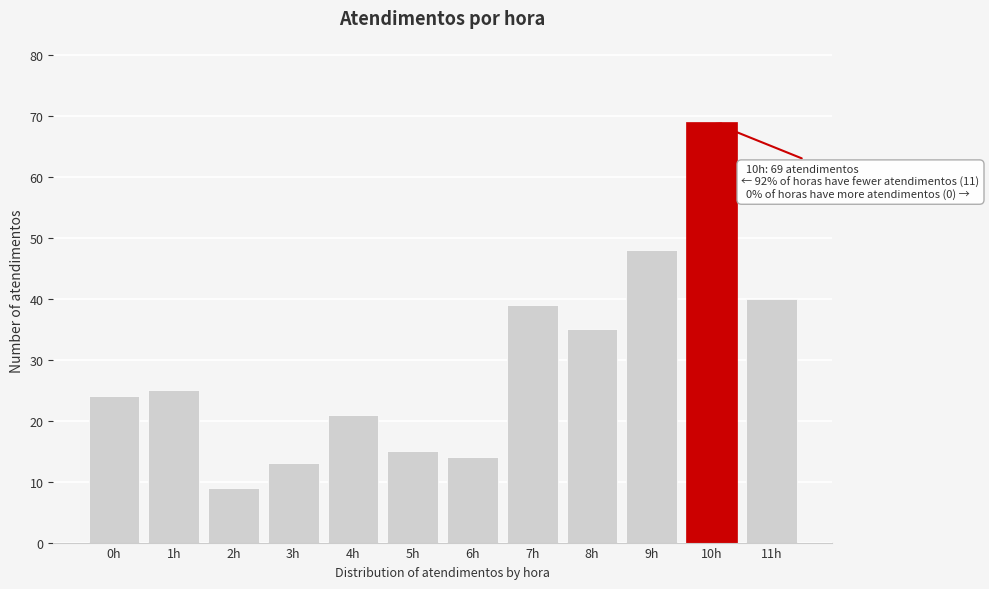

Reading left to right, list all the values displayed in this chart.

0h=24	1h=25	2h=9	3h=13	4h=21	5h=15	6h=14	7h=39	8h=35	9h=48	10h=69	11h=40